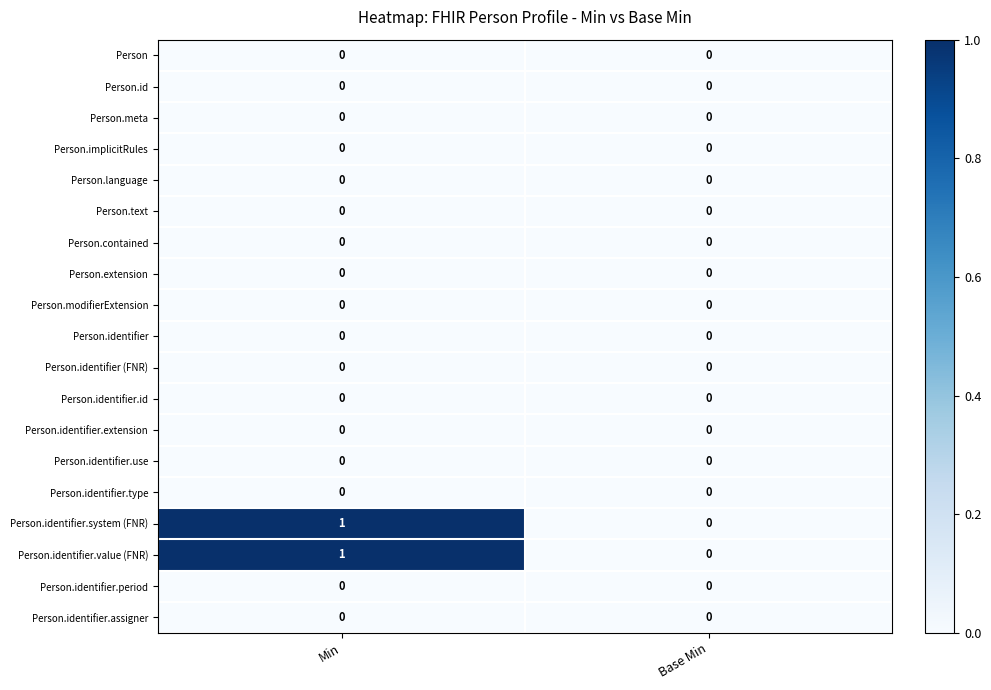

What is the difference between the highest and lowest values at Min?

1